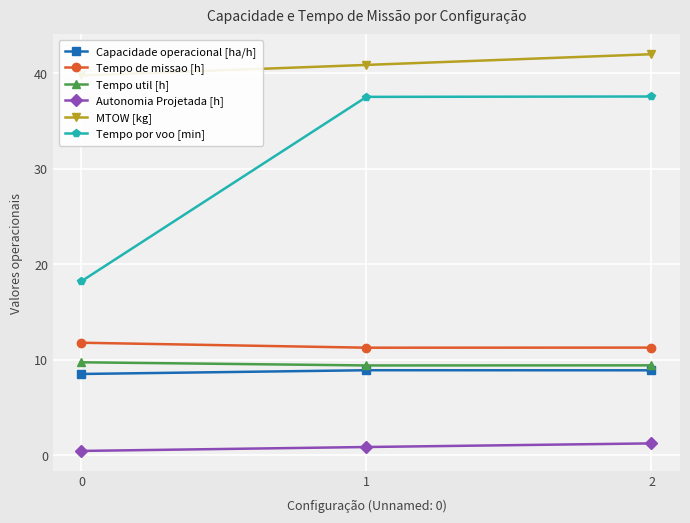

What is the average value of the Tempo por voo [min] series?

31.1